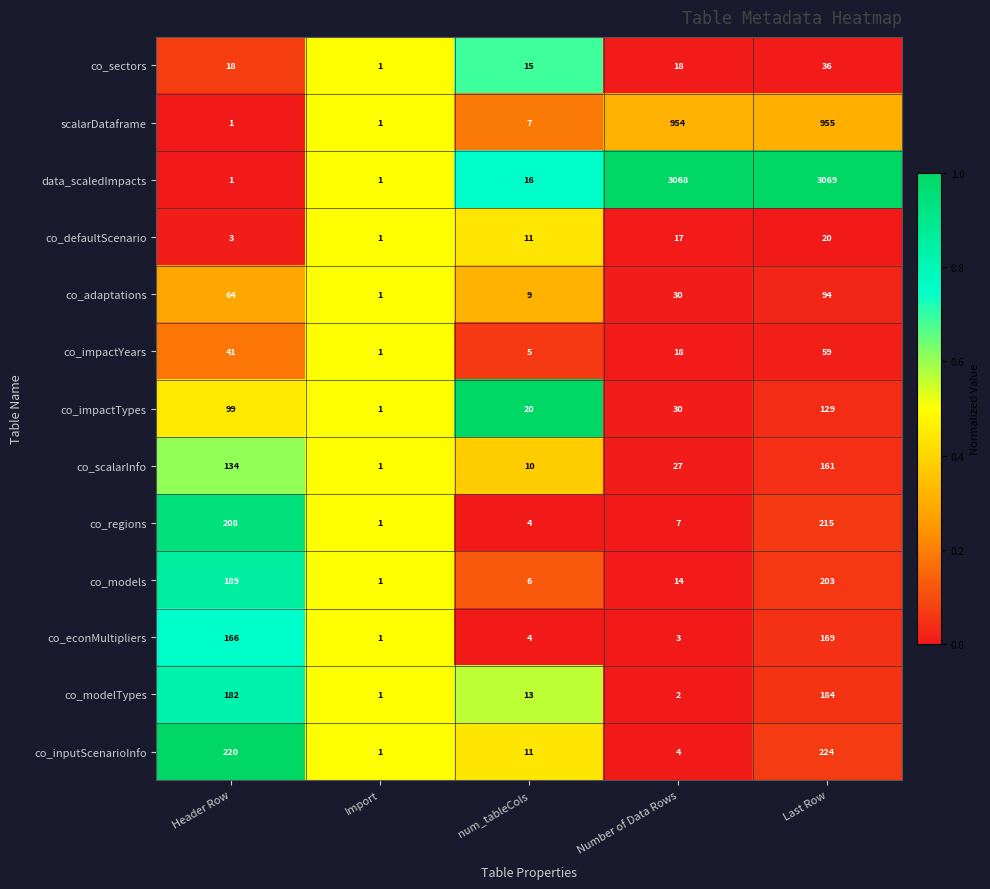

What value does the co_regions series have at Number of Data Rows, to the nearest 10?

10